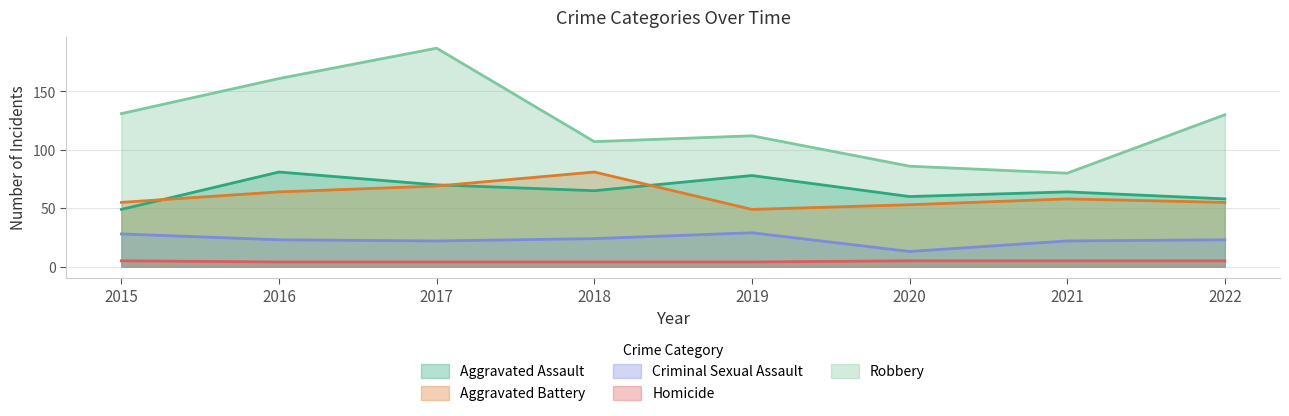

What is the difference between the maximum and minimum values in the Robbery series?

107